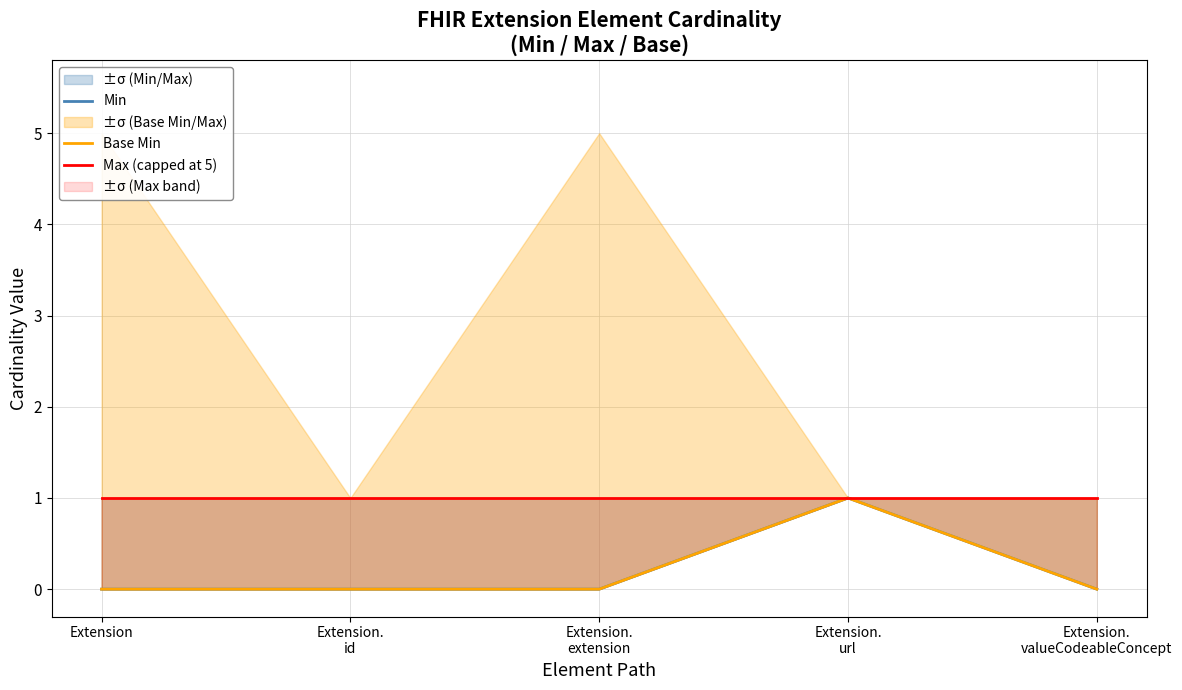

At which label is Max (capped at 5) closest to 1?

Extension